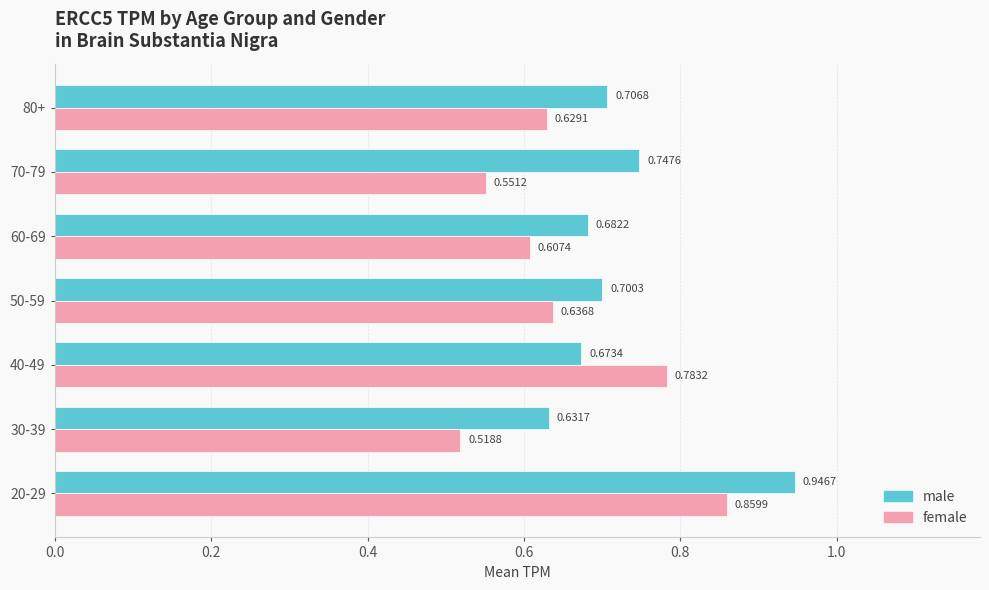

What is the sum of all female values?

4.6